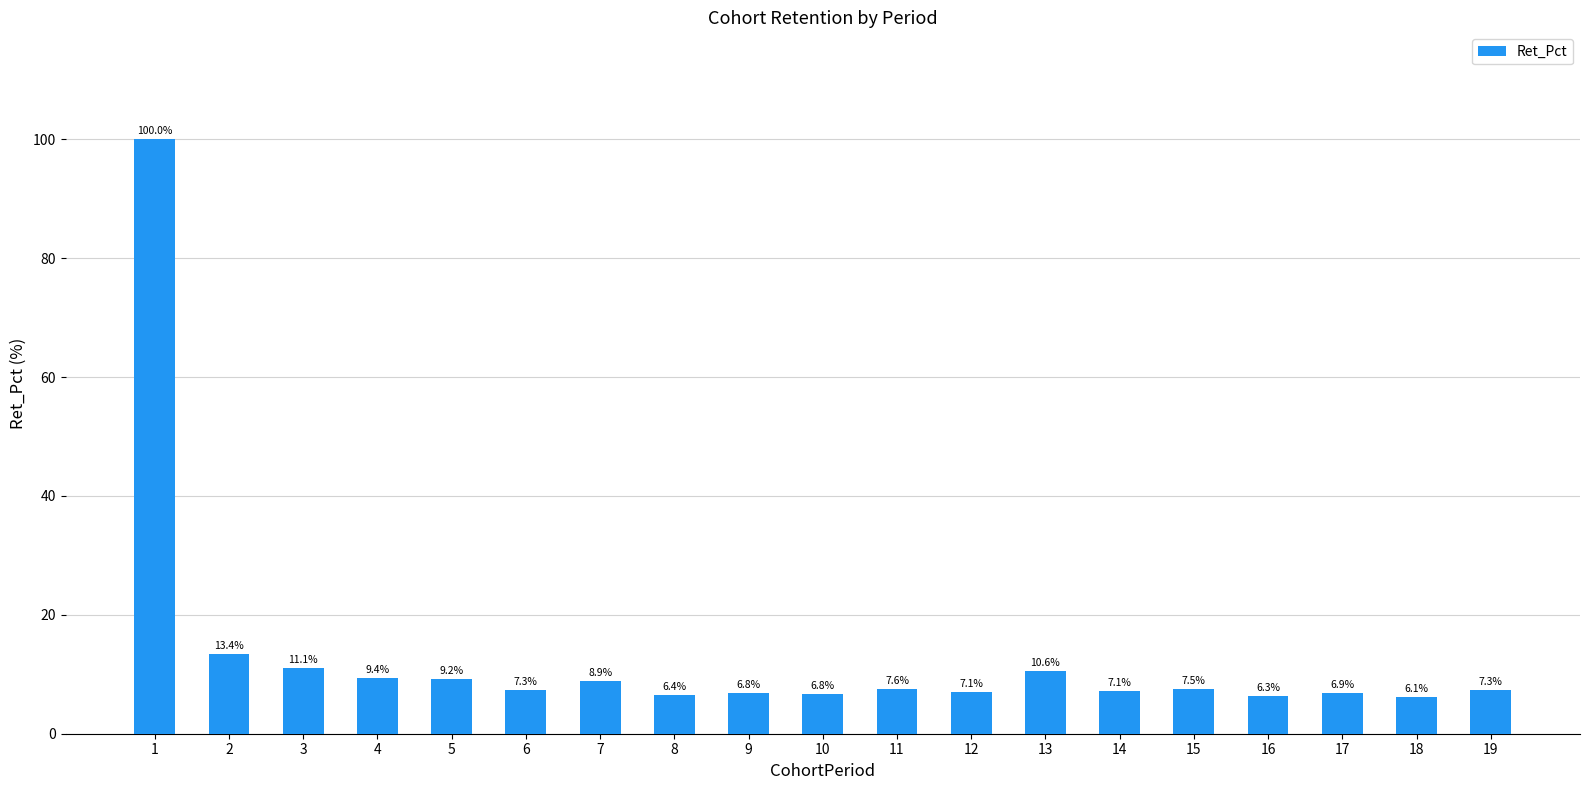

What is the sum of all values?

246.1